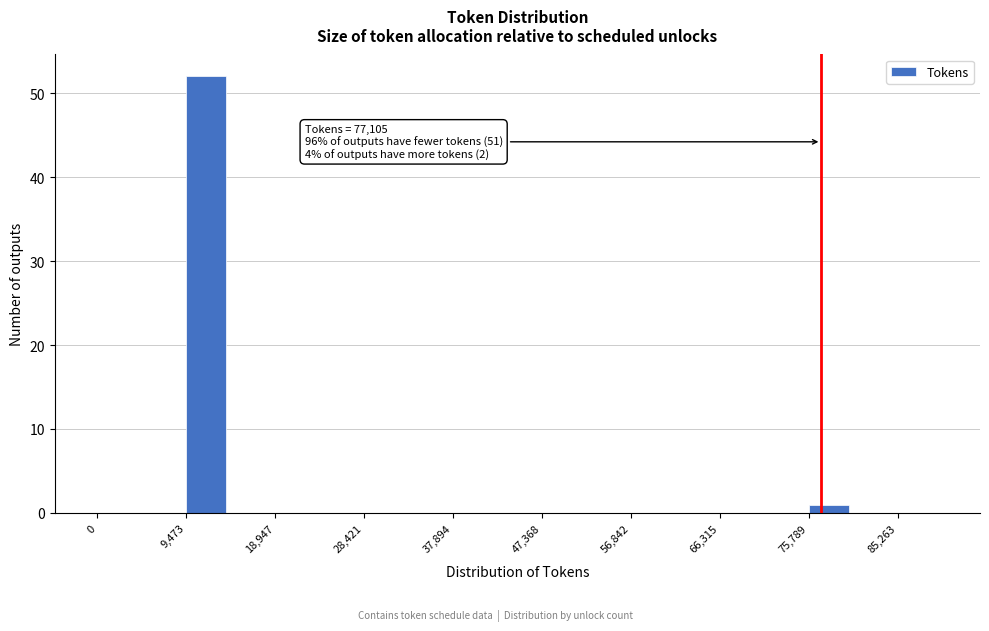

Which range on the x-axis has the tallest bar?

9000 to 14000